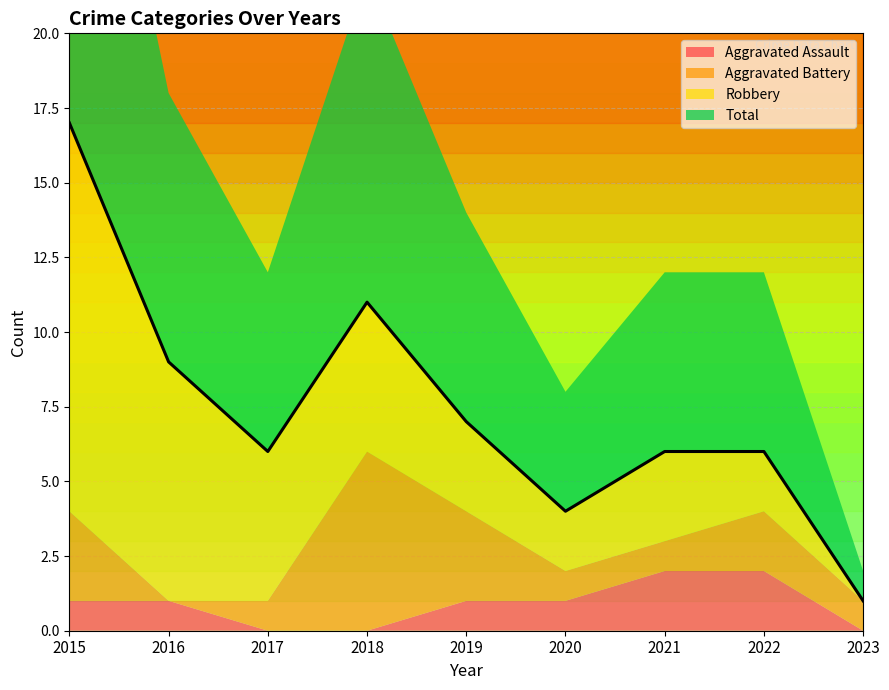

What are all the series names shown in the legend?

Aggravated Assault, Aggravated Battery, Robbery, Total